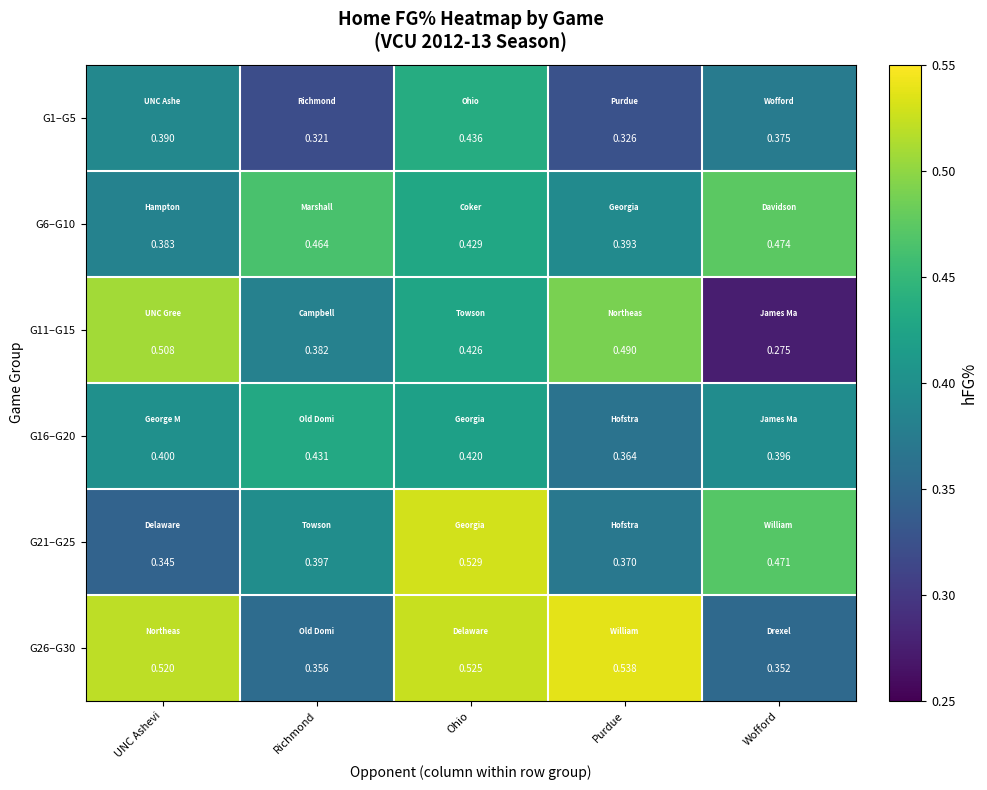

List the labels in order of G16–G20 value, smallest first.

Purdue, Wofford, UNC Ashevi, Ohio, Richmond